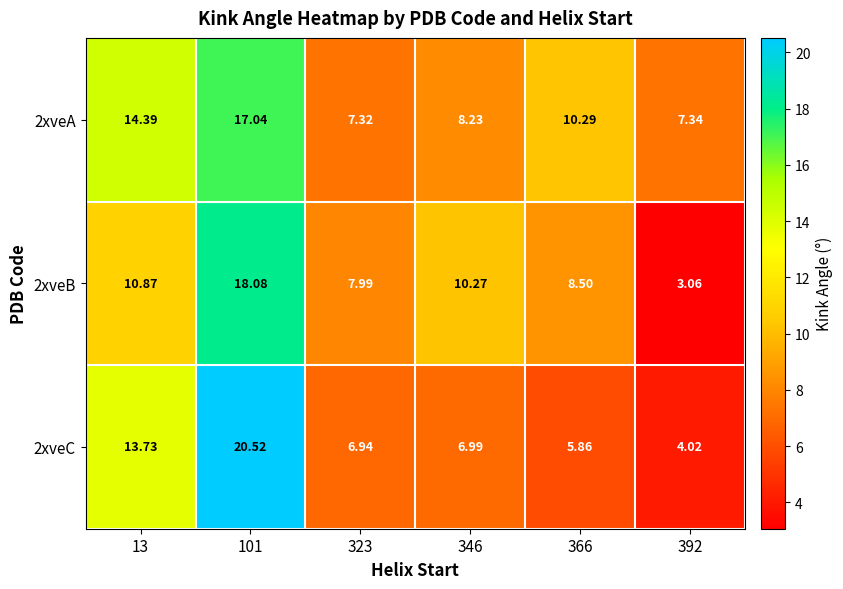

Is the value of 2xveC at 13 greater than the value of 2xveA at 323?

Yes